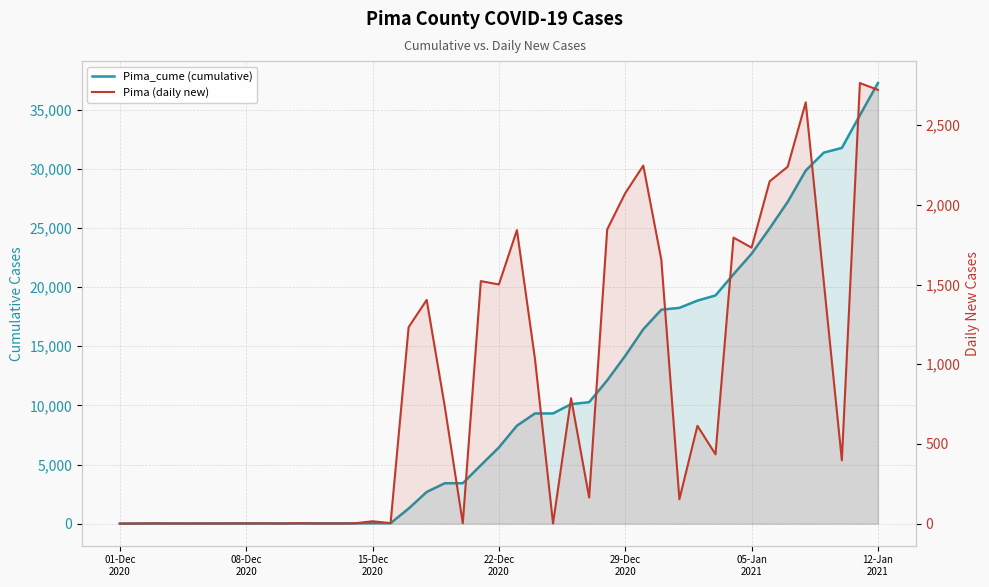

How many lines are shown in the chart?

2